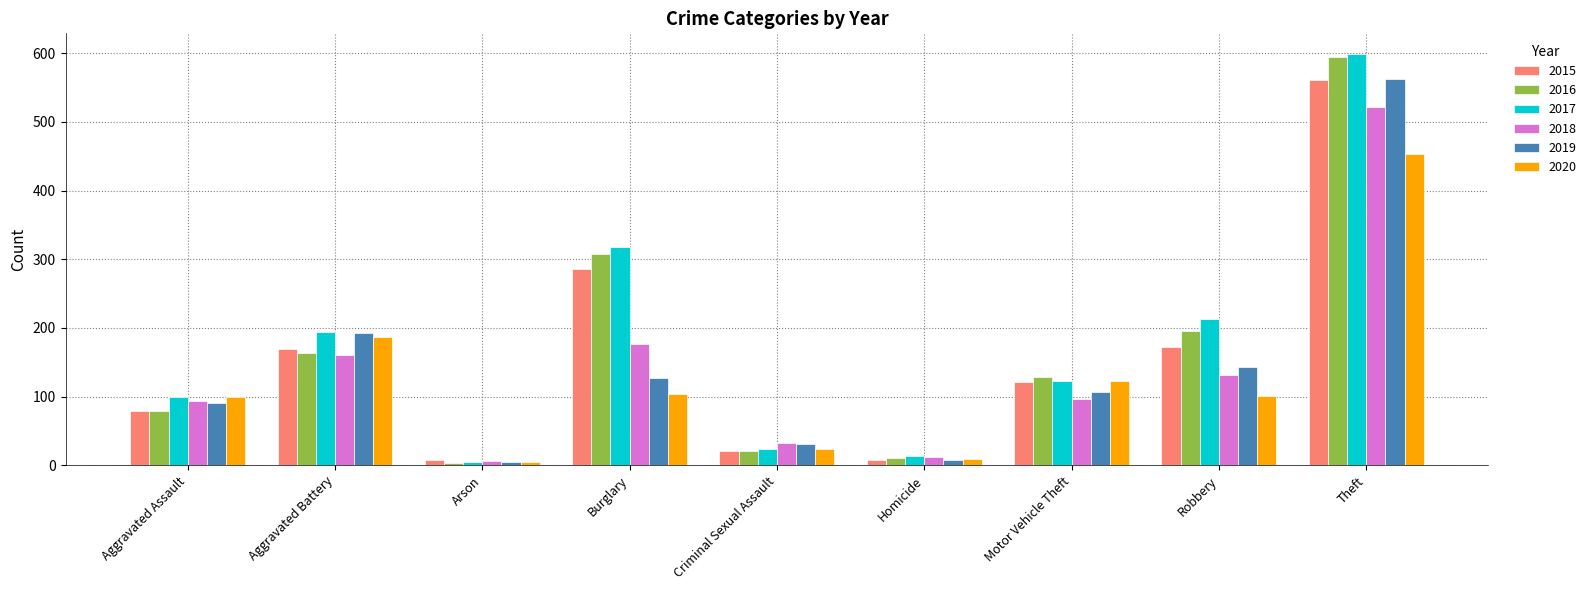

What is the label of the 8th bar from the left?

Robbery